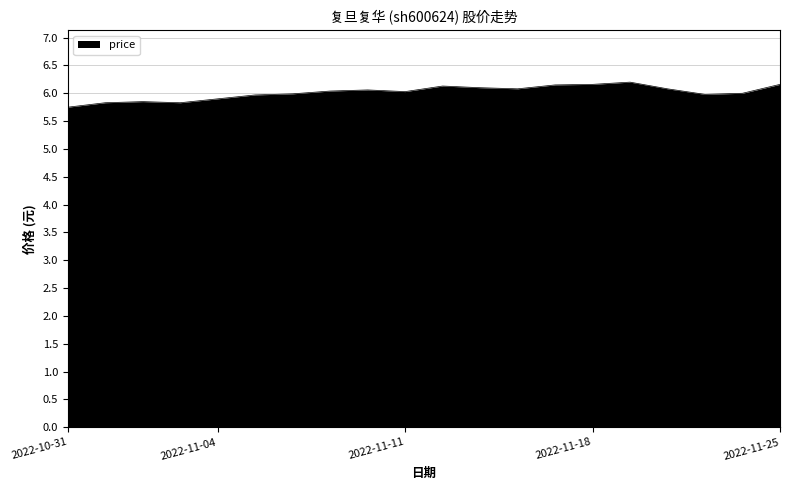

What is the smallest value displayed?

5.8